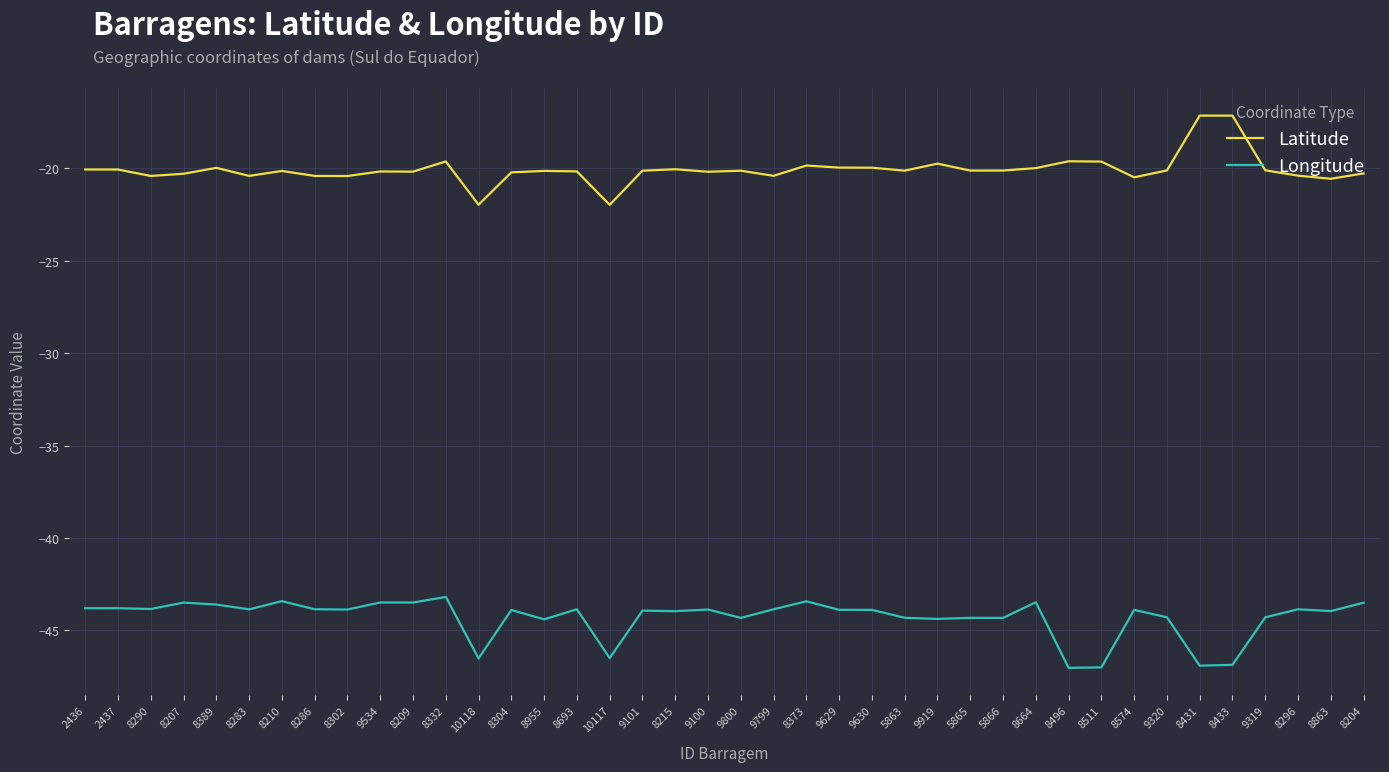

Which series has the largest total across all categories?

Latitude